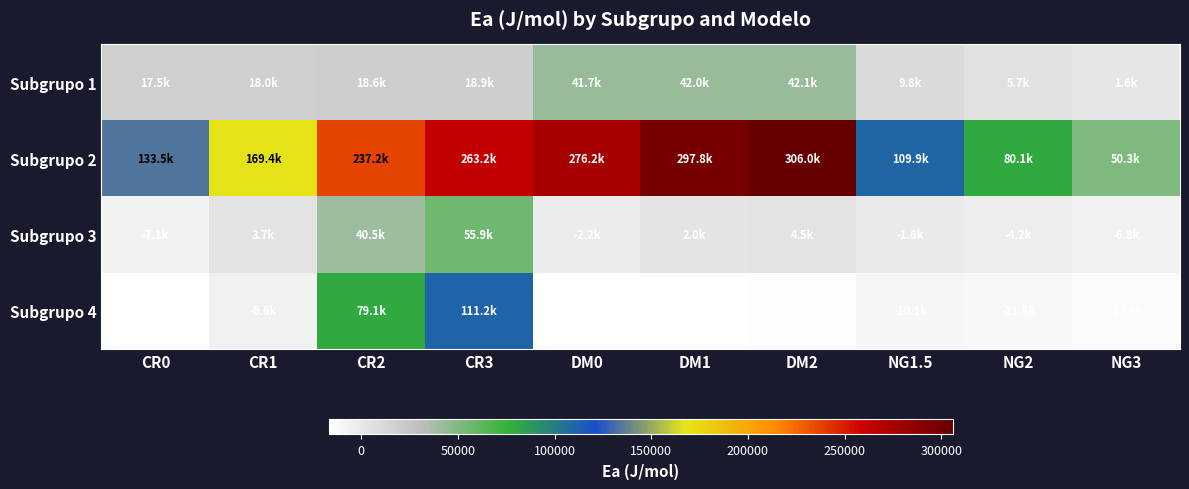

Which label corresponds to the smallest value in the chart?

CR0